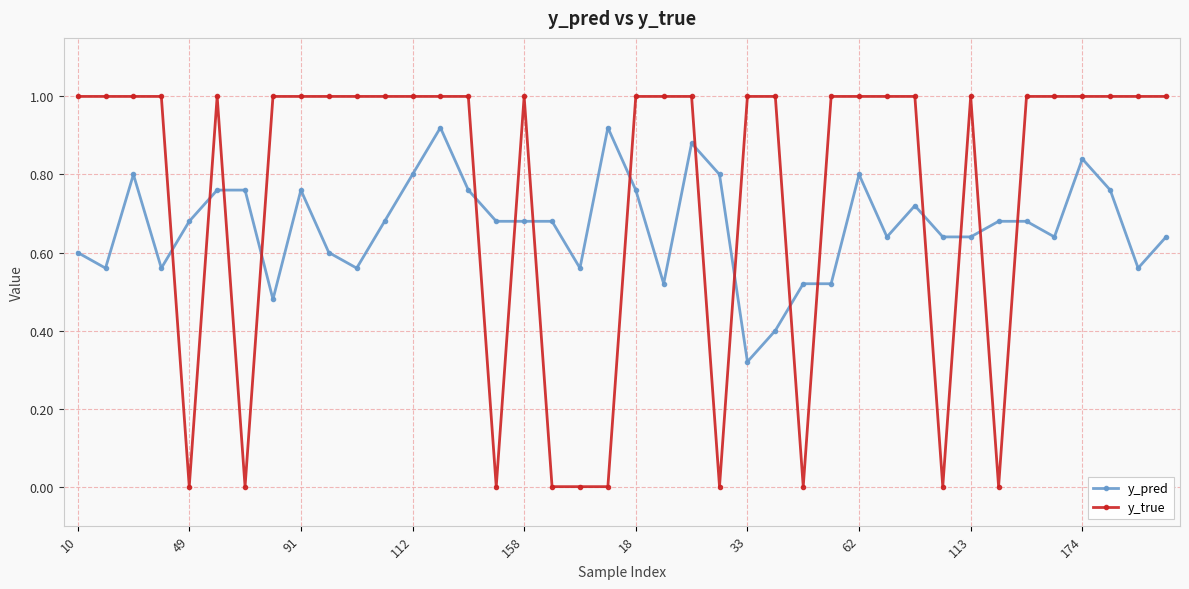

True or false: y_pred has more than 1 interior local peaks.

True